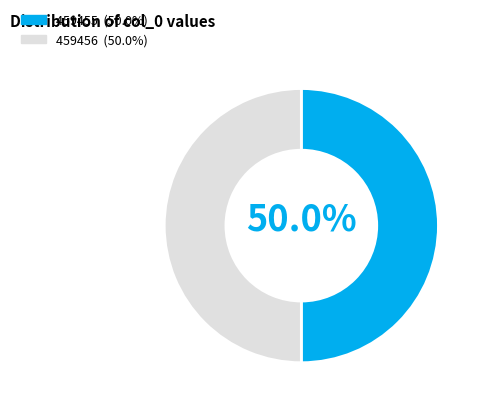

To the nearest percent, what is the average slice percentage?

50%